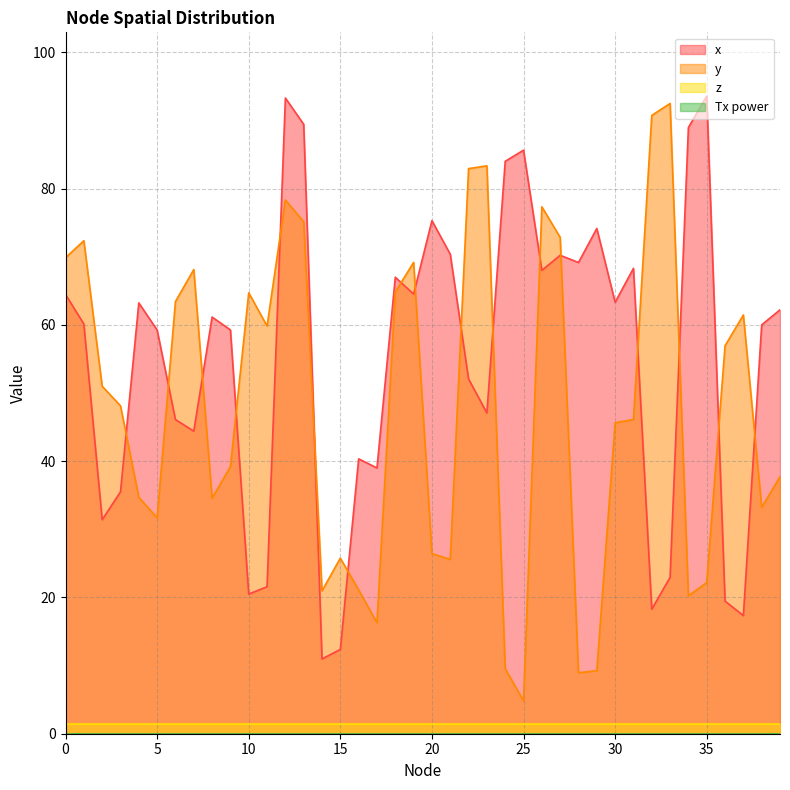

At how many categories does at least one series exceed 25?

39